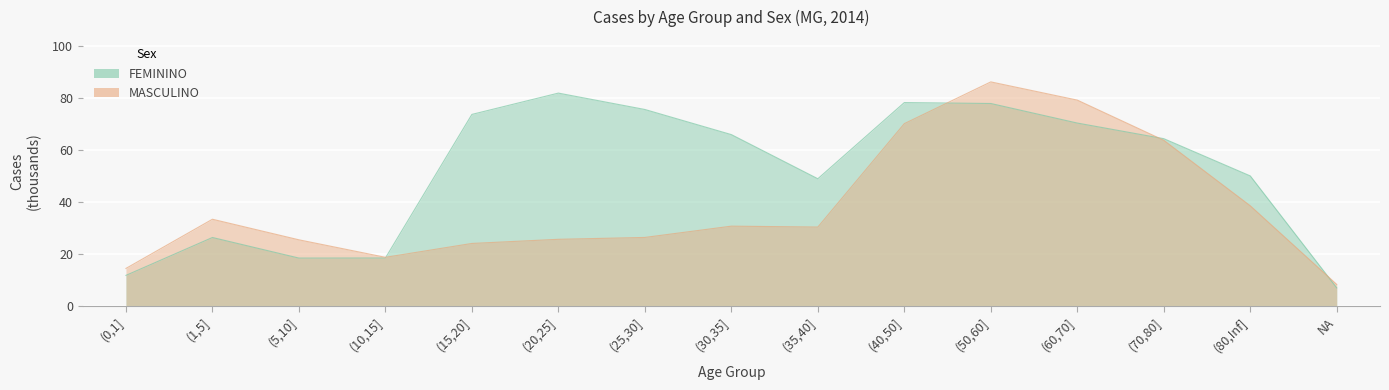

Count the number of categories in the chart.

15